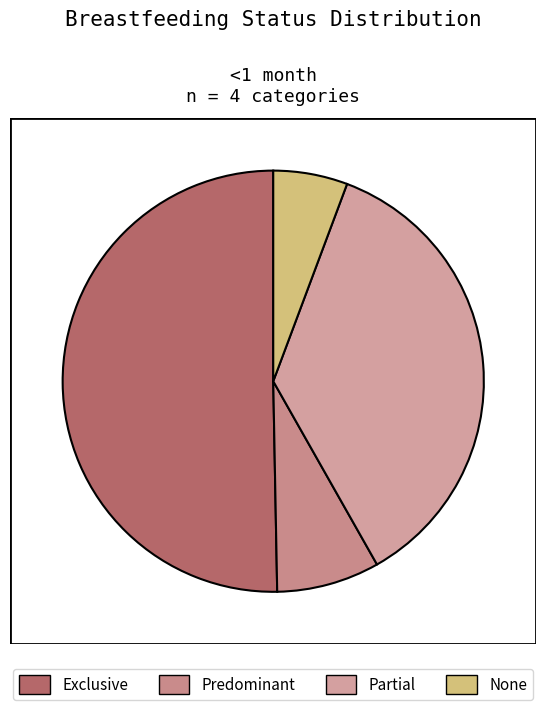

Which category has the smallest portion of the pie?

None